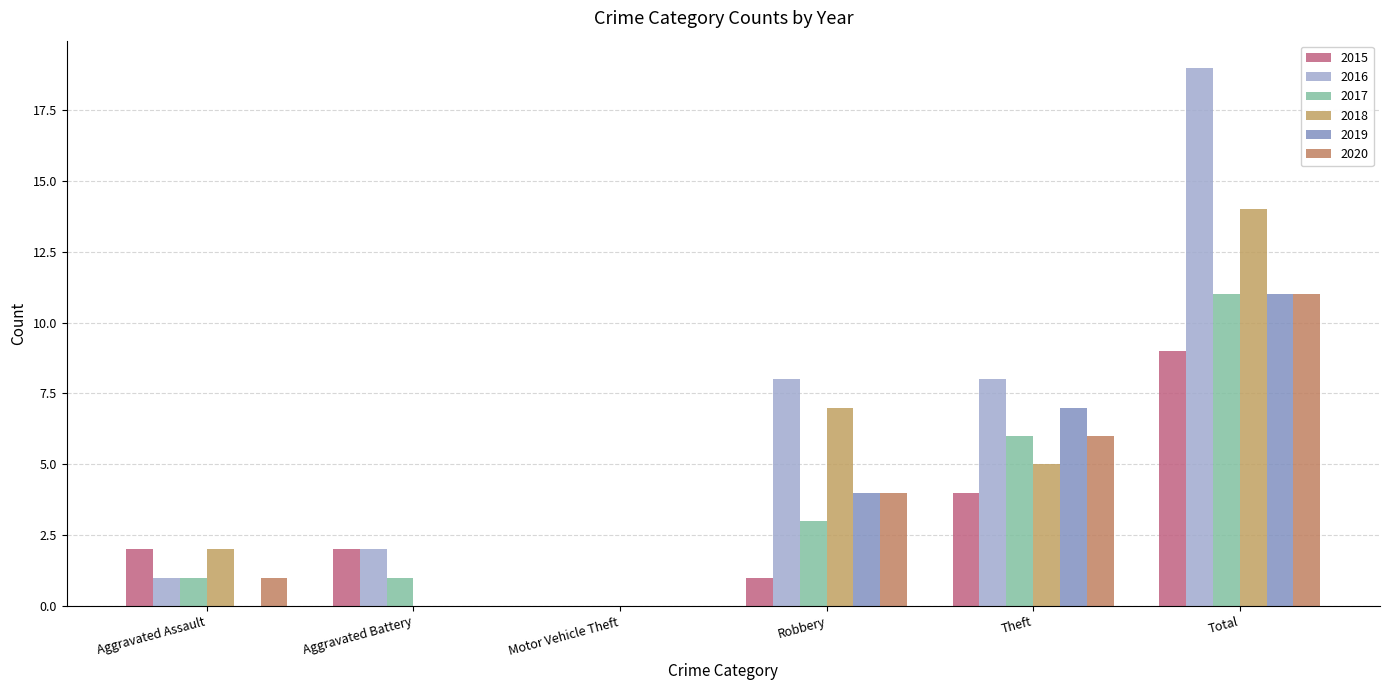

Between Aggravated Assault and Total, which series saw the biggest shift?

2016